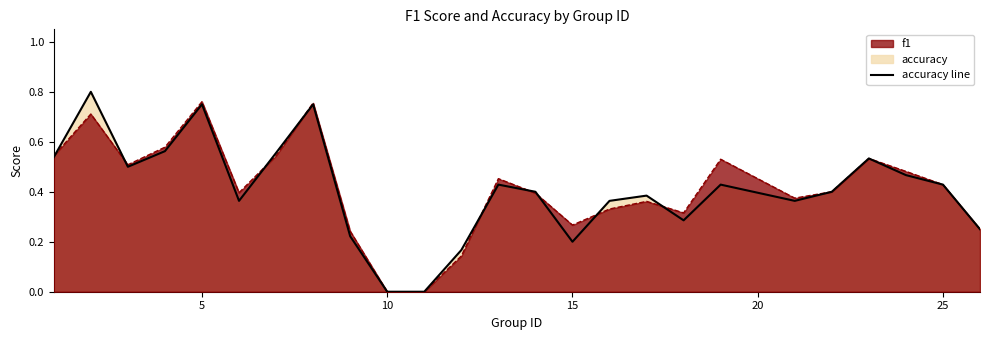

Which category has the highest value in the accuracy series?

2